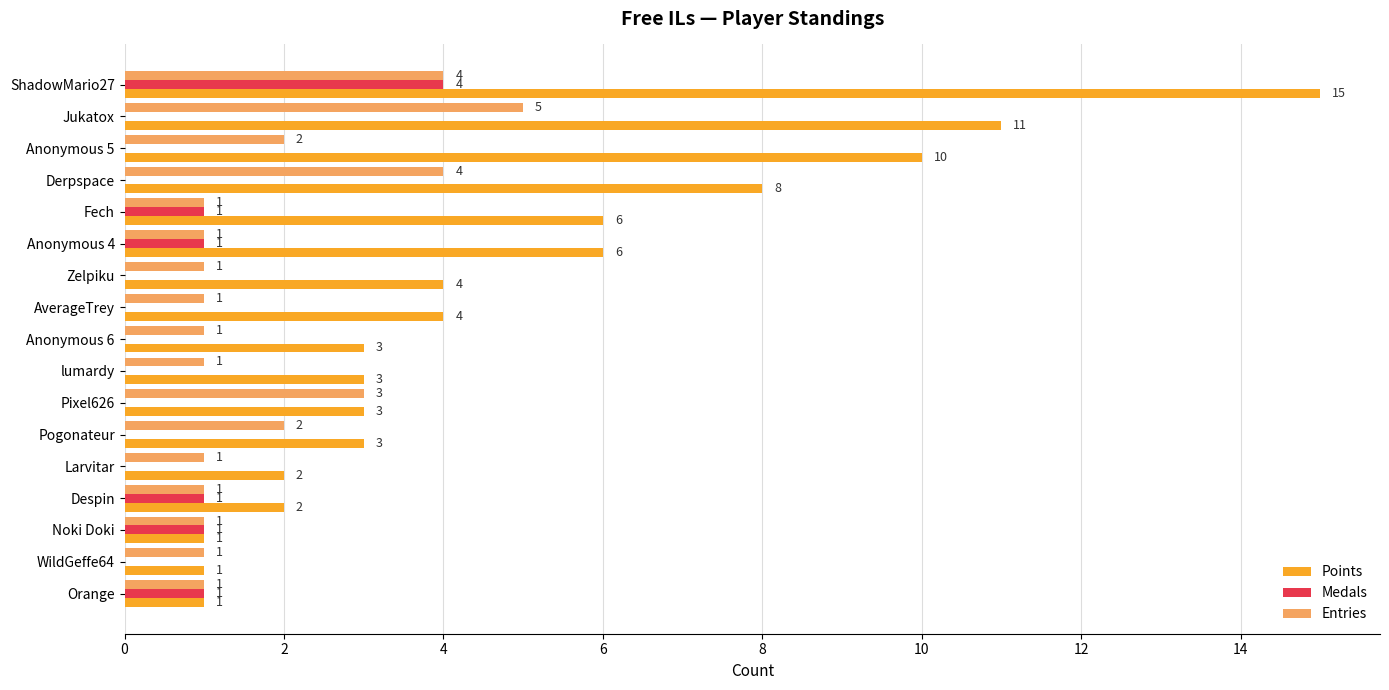

True or false: Entries has a value of 1 at Anonymous 4.

True